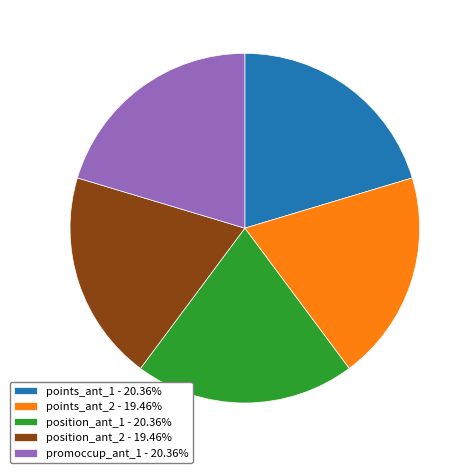

Is the sum of promoccup_ant_1 - 20.36% and position_ant_1 - 20.36% greater than half?

No